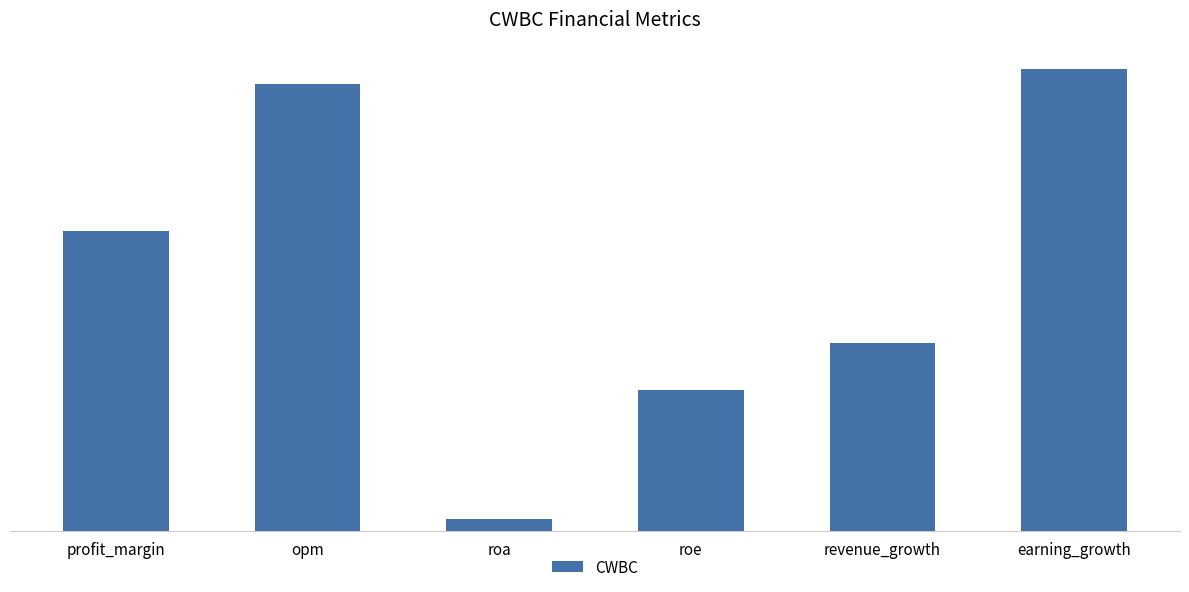

At which category does the chart reach its peak across all series?

earning_growth